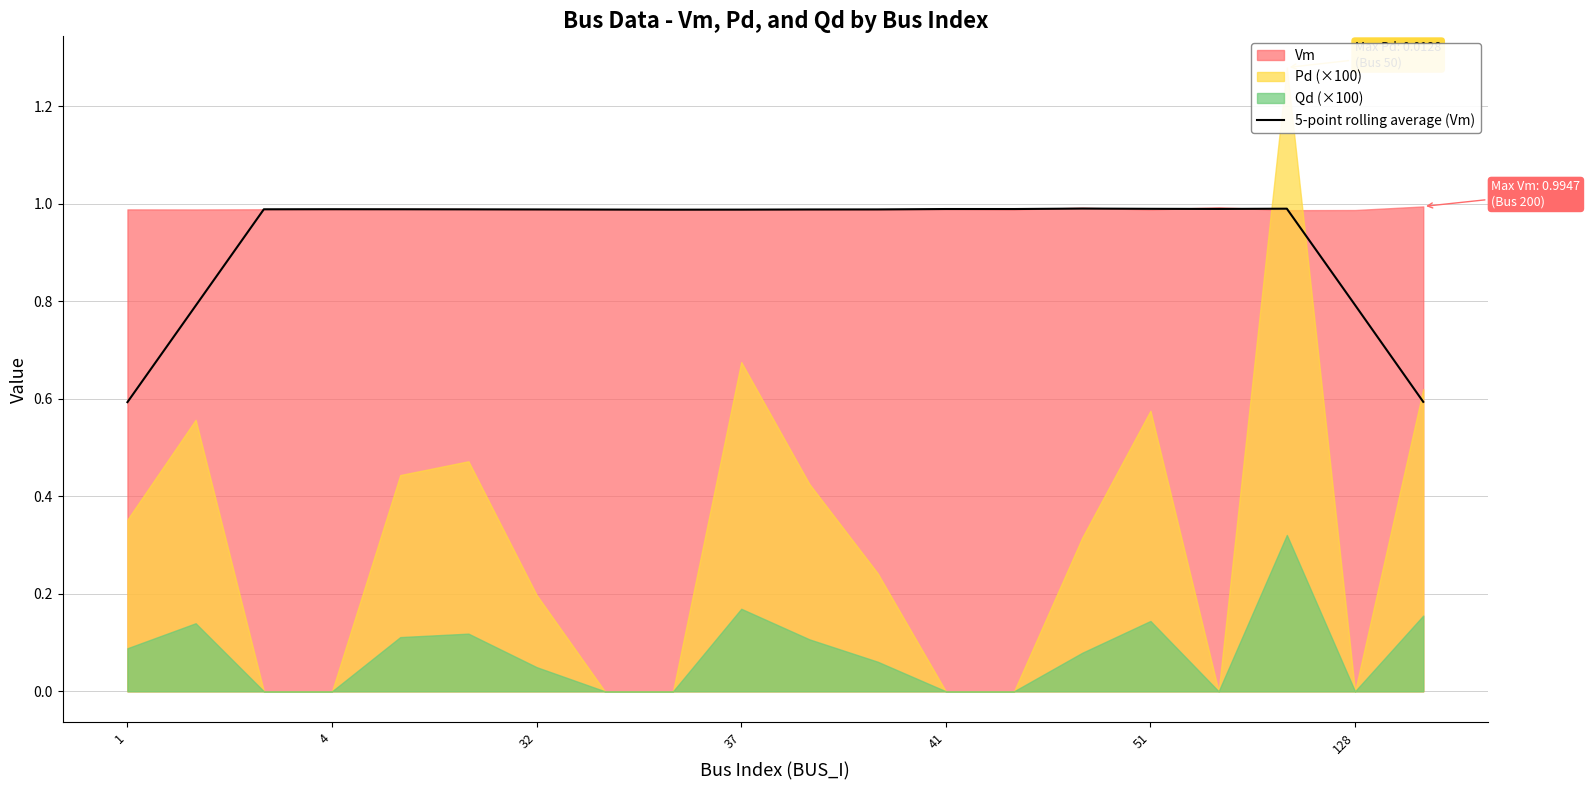

Is it true that 5-point rolling average (Vm) equals 0.2 at 1?

False